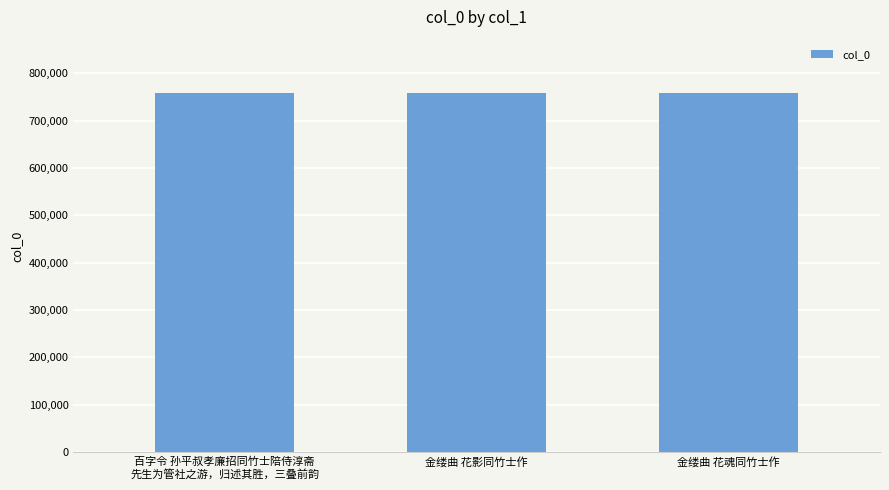

What is the change in value from 金缕曲 花影同竹士作 to 金缕曲 花魂同竹士作?

+1